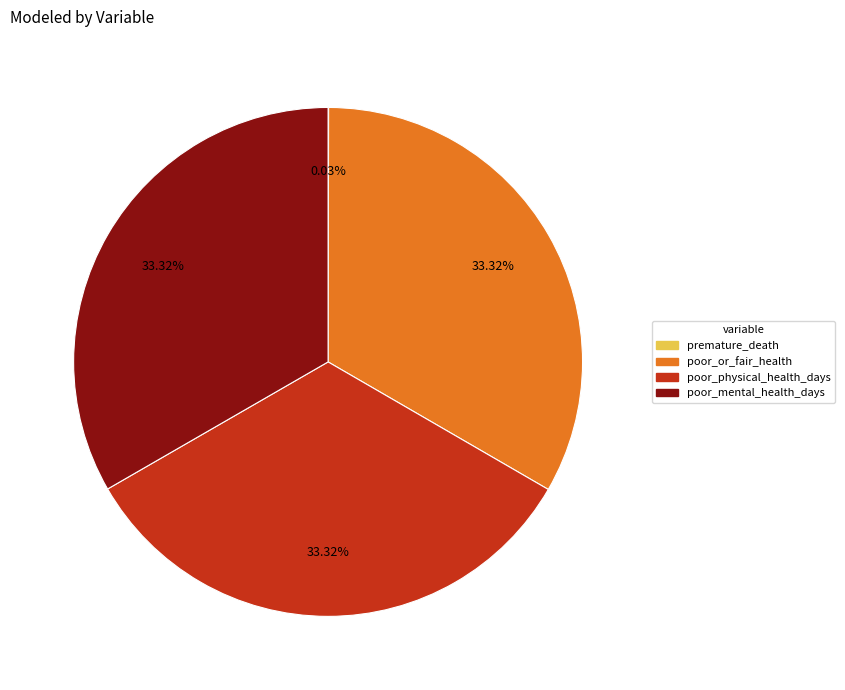

True or false: poor_mental_health_days accounts for 33% of the total.

True